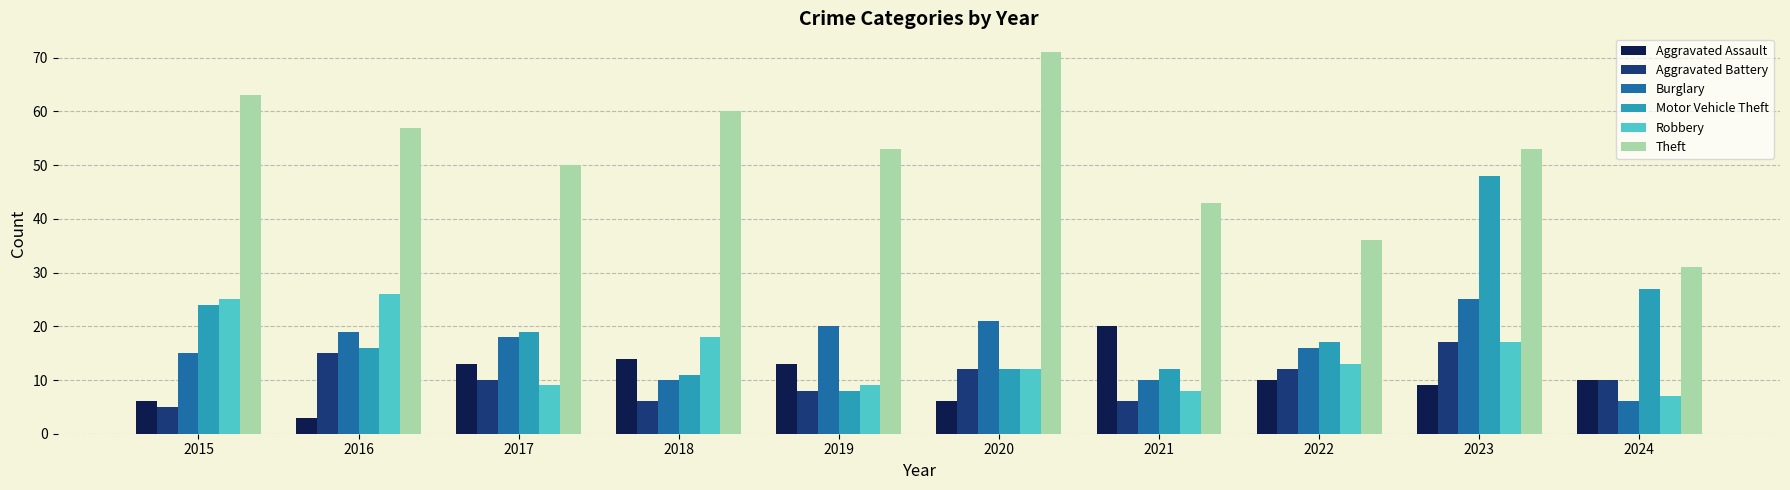

What is the minimum value for Aggravated Battery?

5